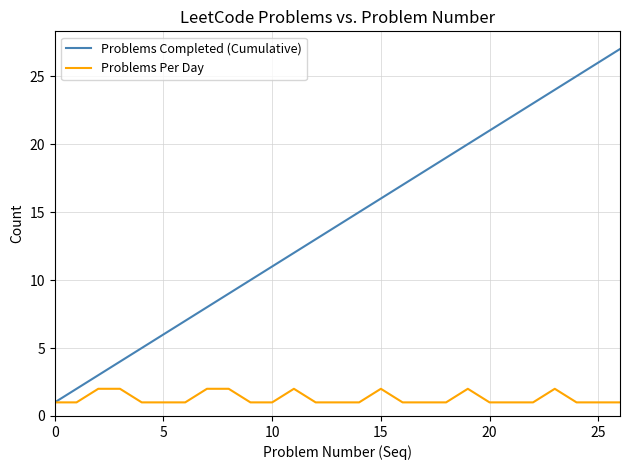

Count the number of categories in the chart.

27